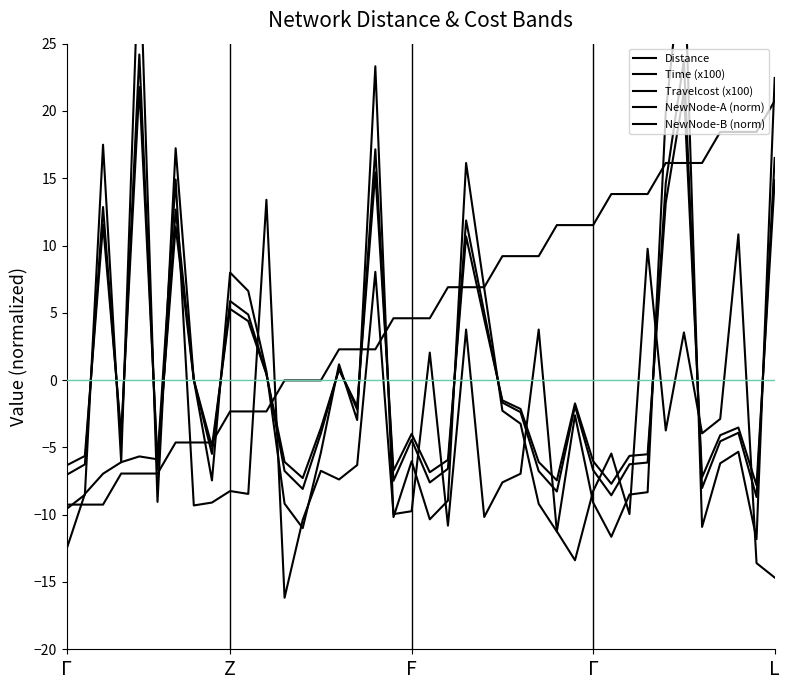

Where does the NewNode-B (norm) series first go above -6?

L